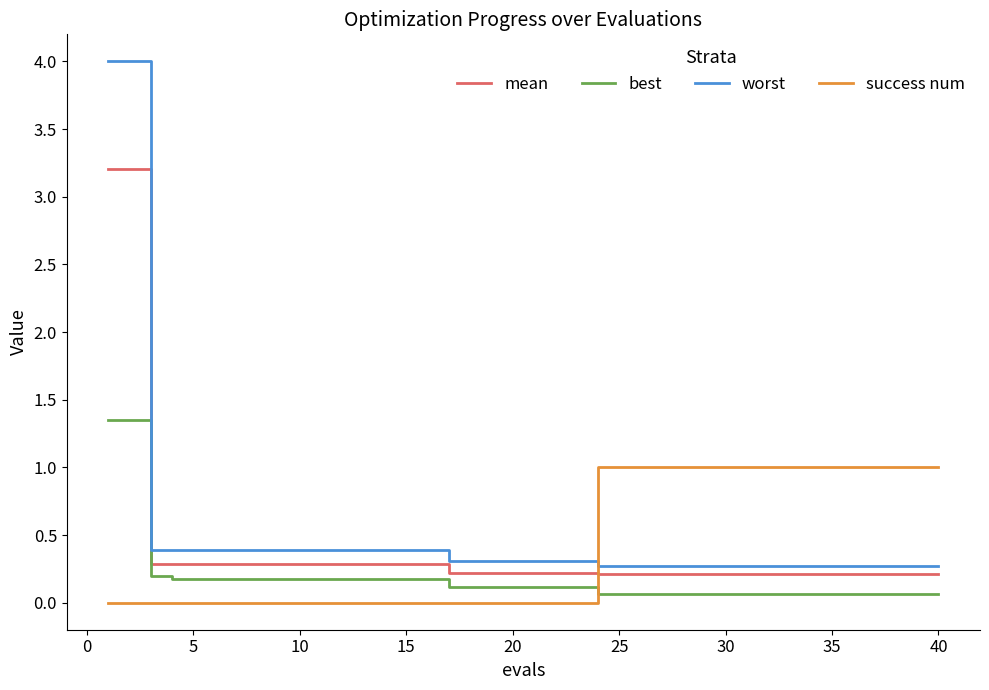

Is this an area chart (filled region under the line)?

No